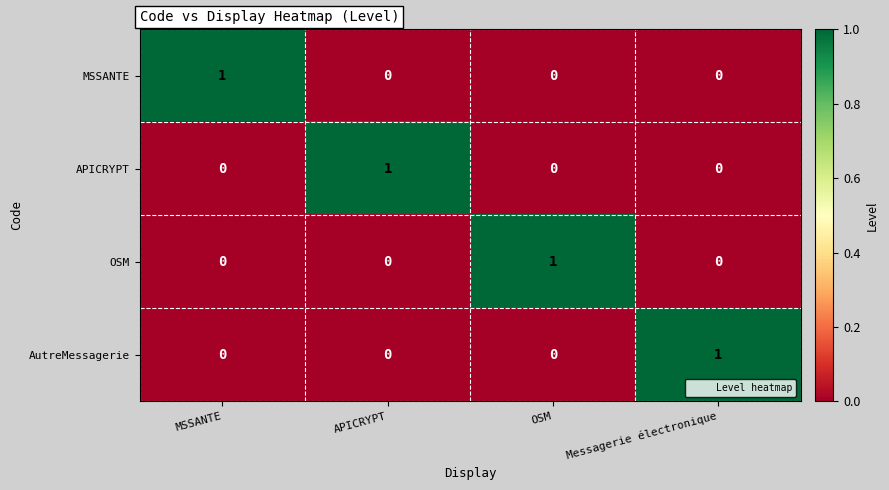

The APICRYPT series shows 0 at OSM. True or false?

True